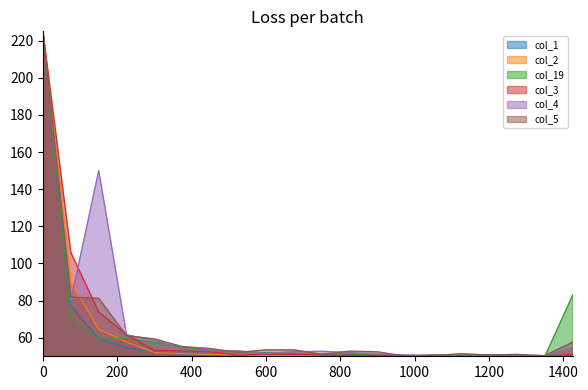

How many values in the col_1 series exceed 50?

19